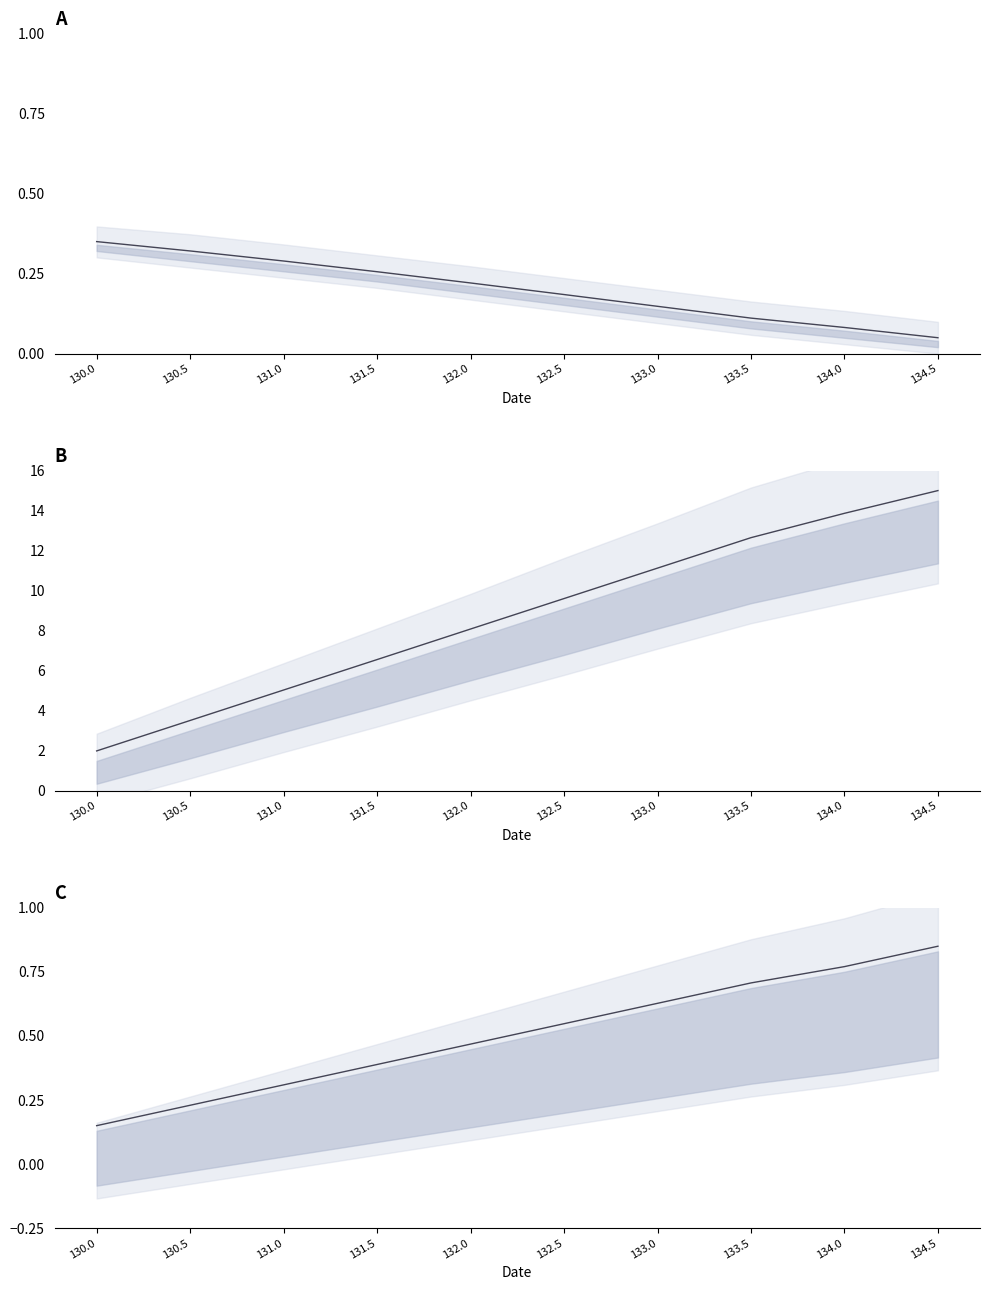

Which series changed the most between 130.0 and 134.0?

Y